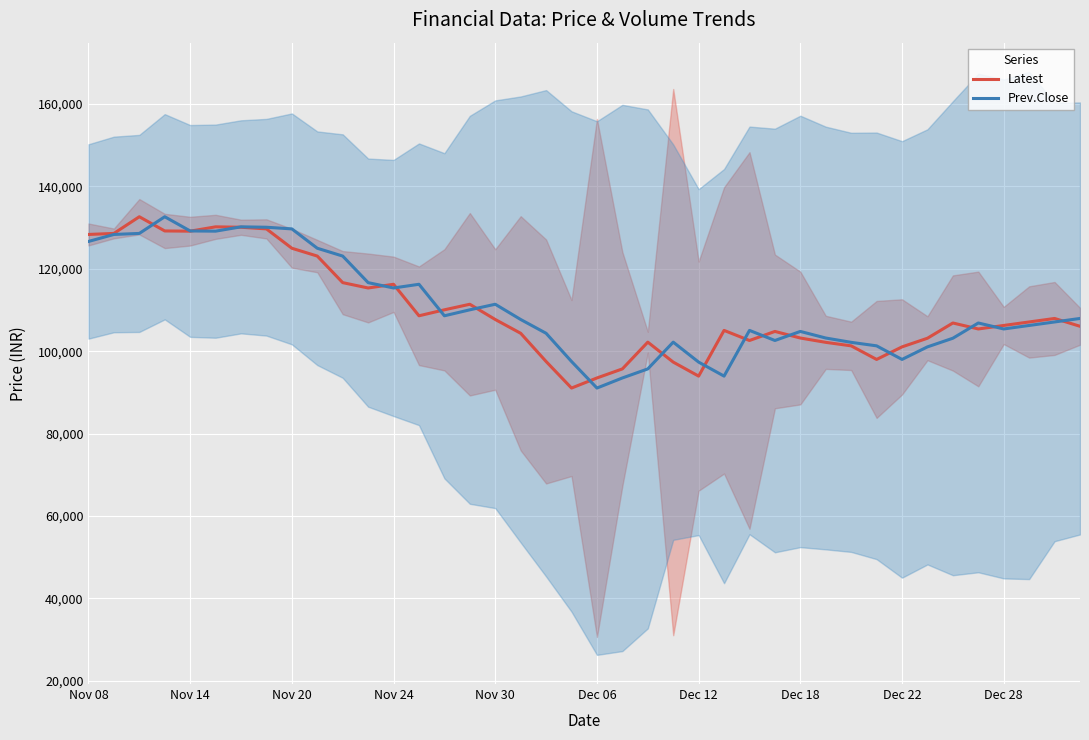

Which category has the lowest value in the Prev.Close series?

Dec 06